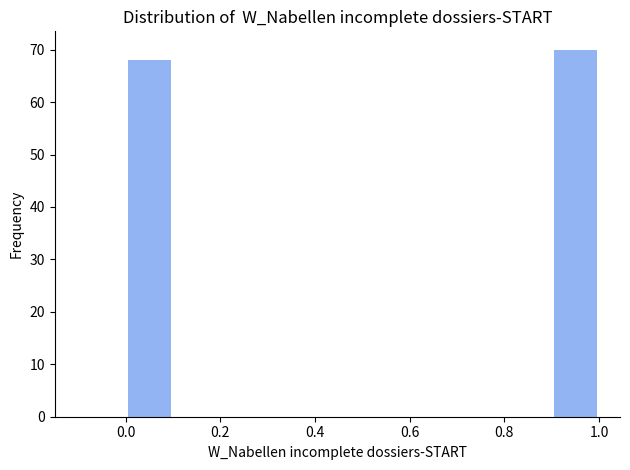

Reading left to right, transcribe this chart: for each bar, give the range it covers on the x-axis and its height. The values are not printed on the chart, so give them approximately, as read against the axis.

0.0 to 0.1: 68
0.1 to 0.2: 0
0.2 to 0.3: 0
0.3 to 0.4: 0
0.4 to 0.5: 0
0.5 to 0.6: 0
0.6 to 0.7: 0
0.7 to 0.8: 0
0.8 to 0.9: 0
0.9 to 1.0: 70